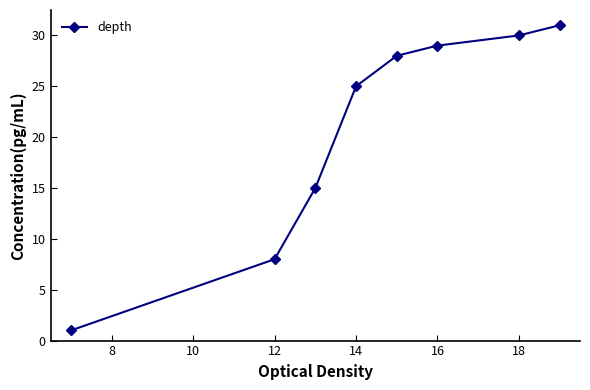

What is the value of the 6th point from the left?

29